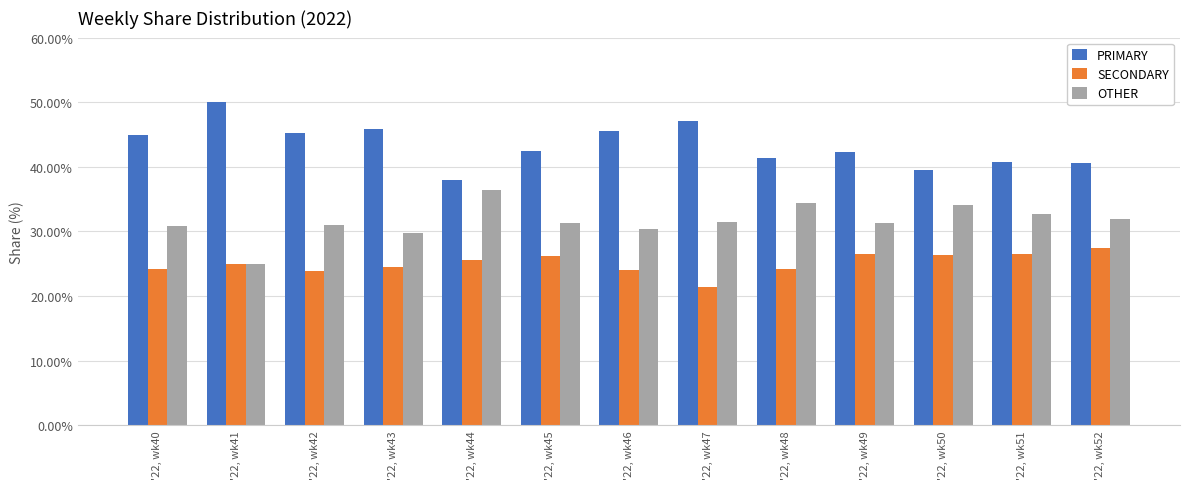

At which category does the chart reach its peak across all series?

'22, wk41